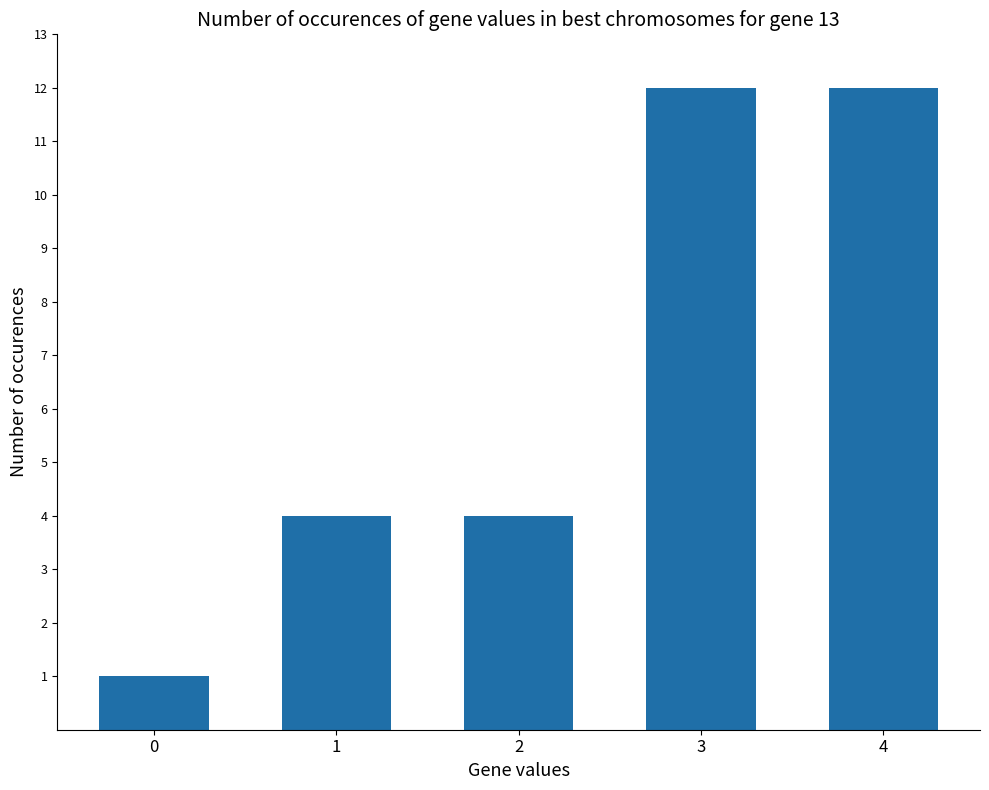

What is the greatest value displayed?

12